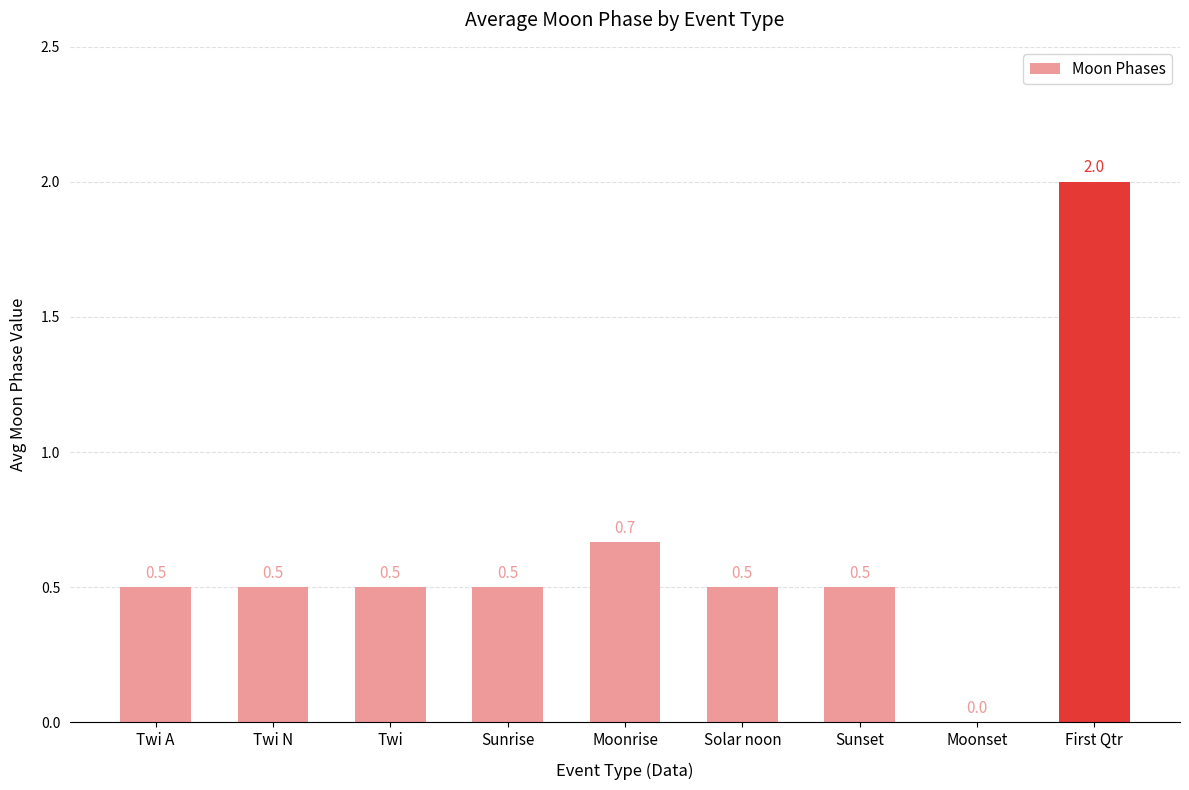

Where is the data nearest to the value 1?

Moonrise